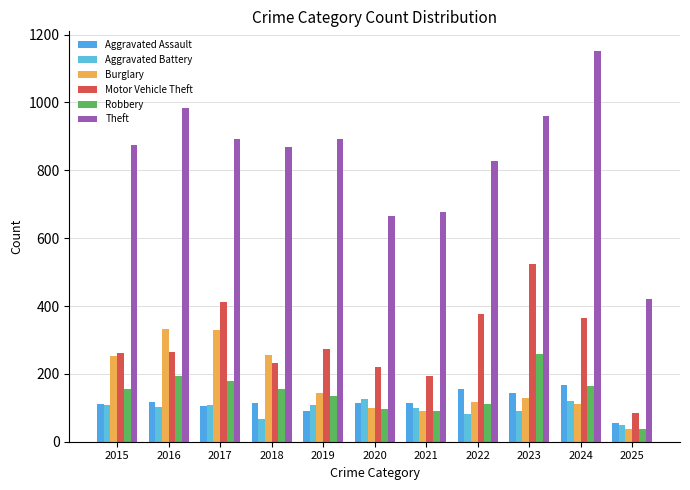

What are all the series names shown in the legend?

Aggravated Assault, Aggravated Battery, Burglary, Motor Vehicle Theft, Robbery, Theft